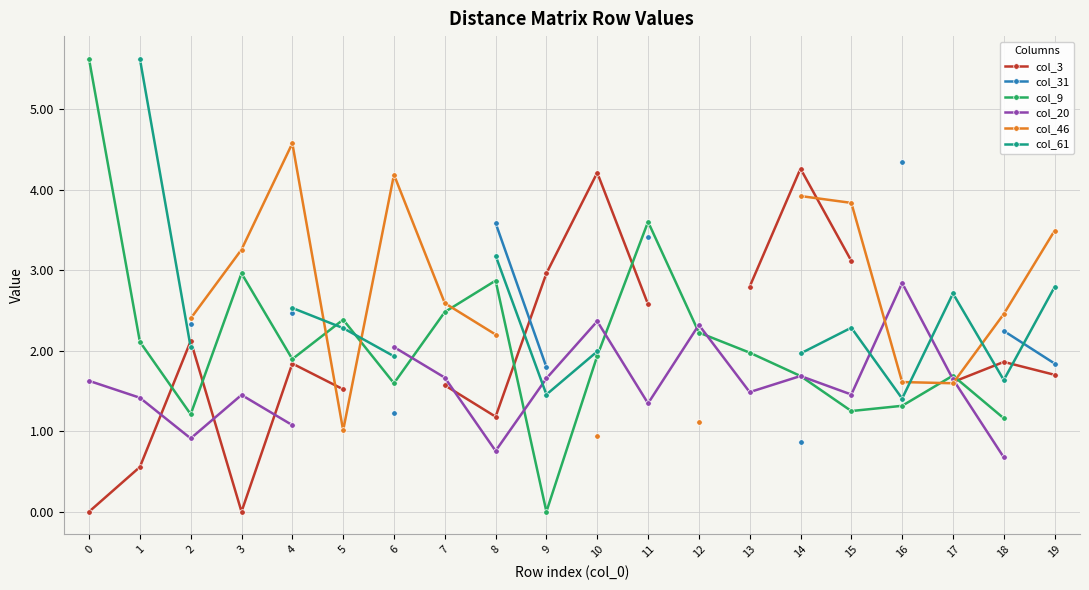

At which category is the sum across all series the highest?

14